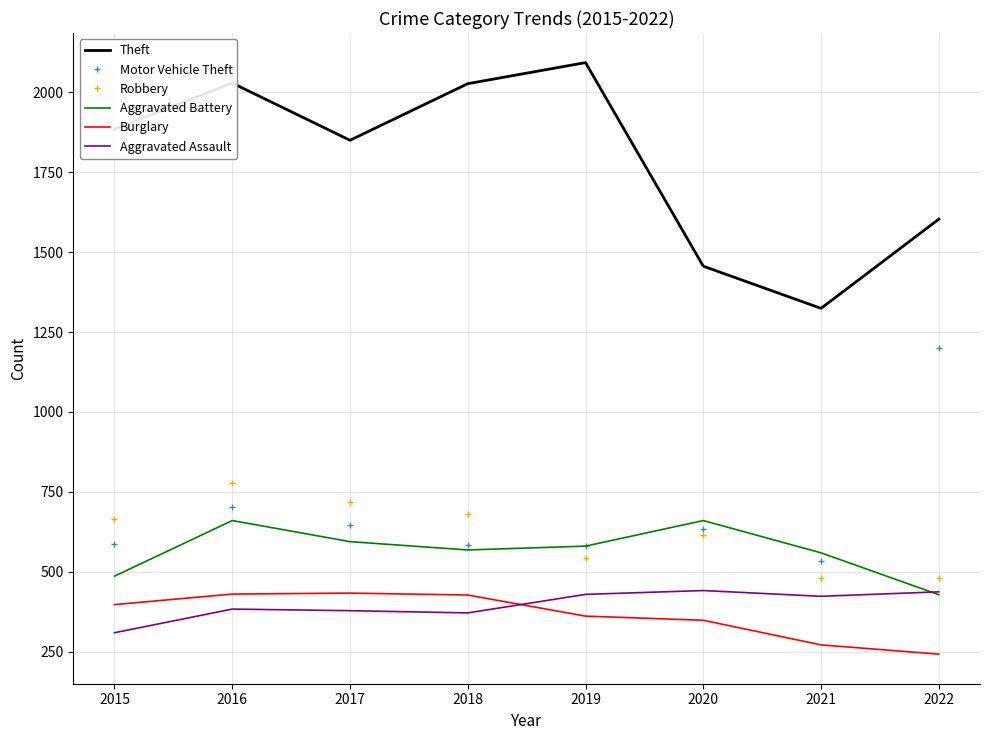

Which series has the largest range (max minus min)?

Theft